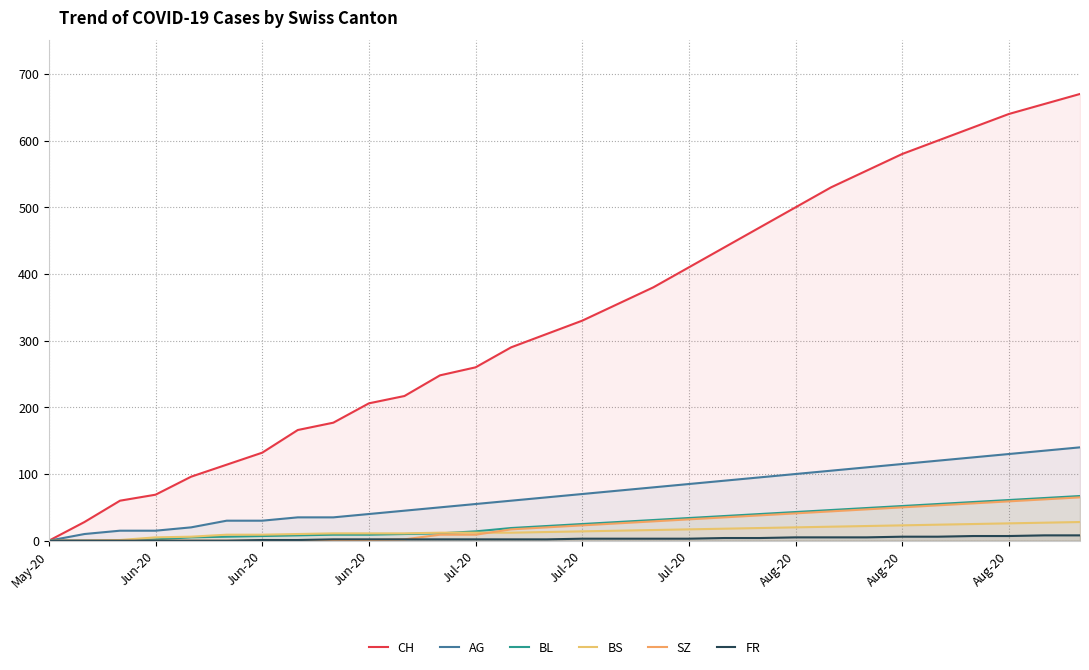

What is the difference between the CH values at 29 and 10?

453